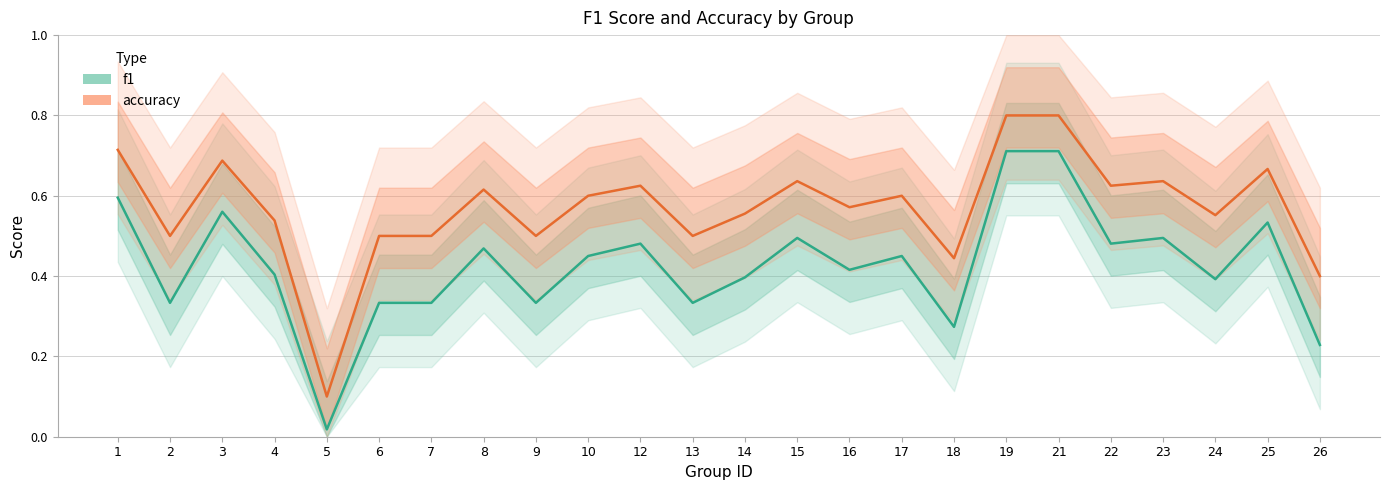

Rank the series by their average value, from lowest to highest.

f1, accuracy